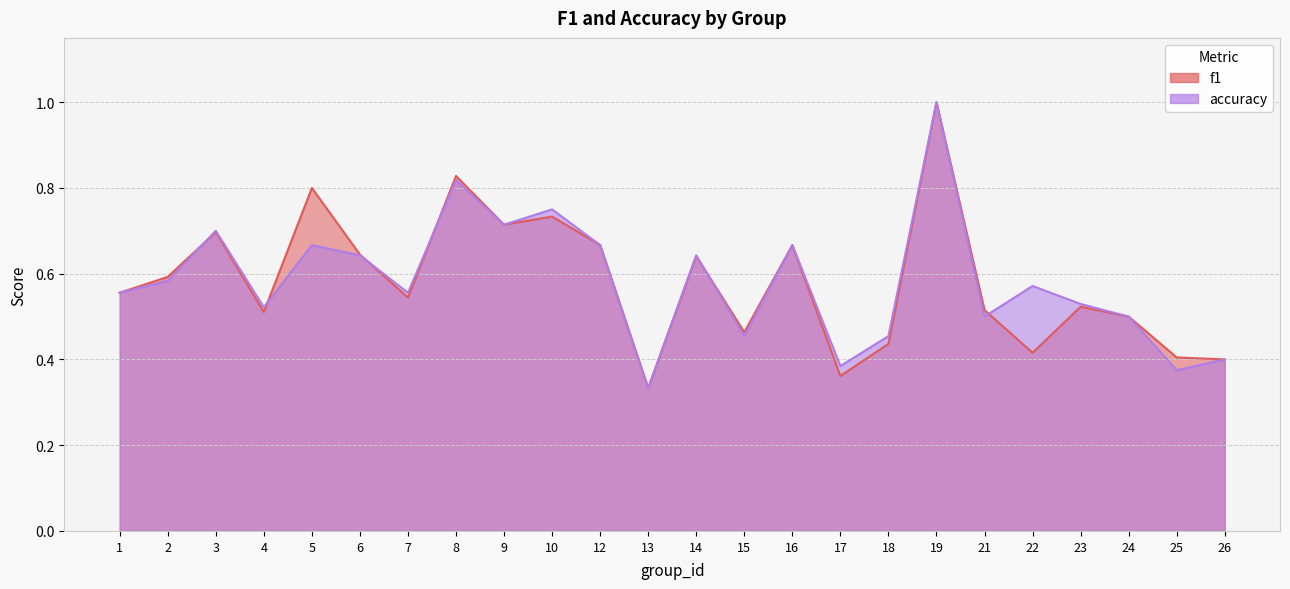

What are all the series names shown in the legend?

f1, accuracy